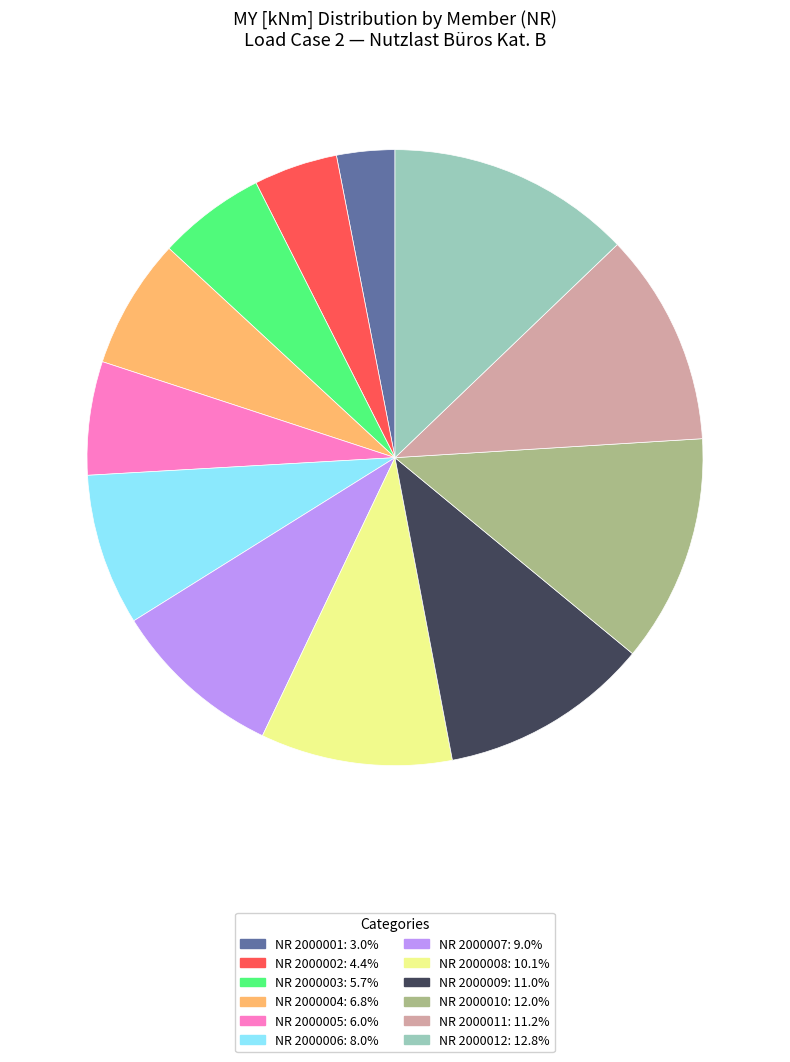

Approximately how many times larger is the value at NR 2000007: 9.0% compared to NR 2000003: 5.7%?

1.6